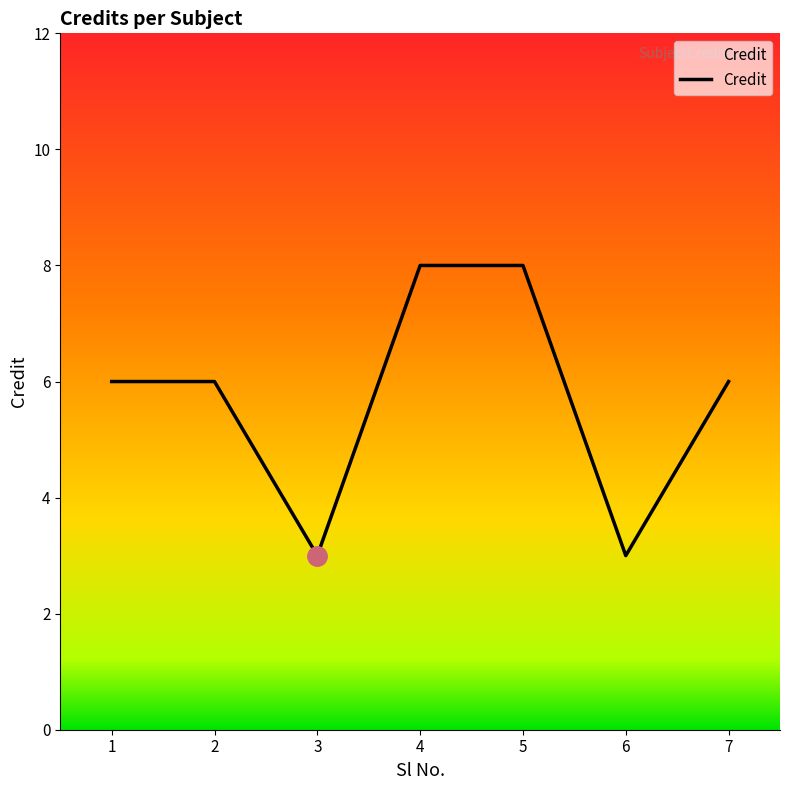

At which category does the data reach its first local valley?

3